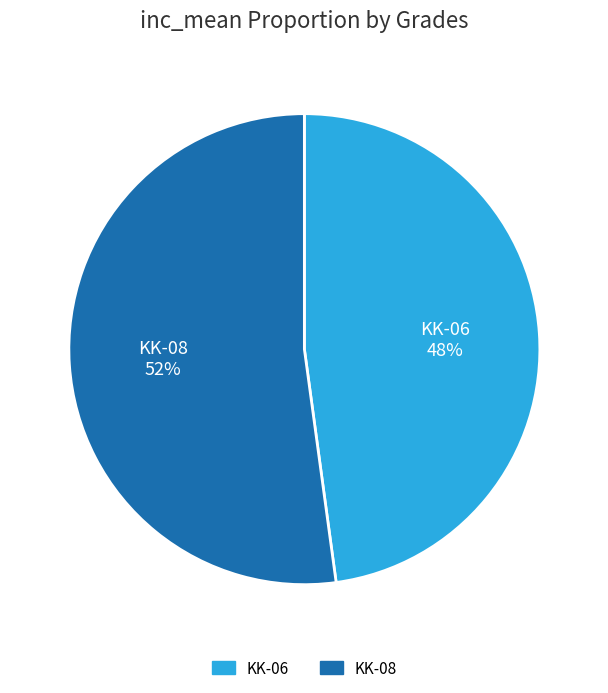

Which has a higher value, KK-06 or KK-08?

KK-08